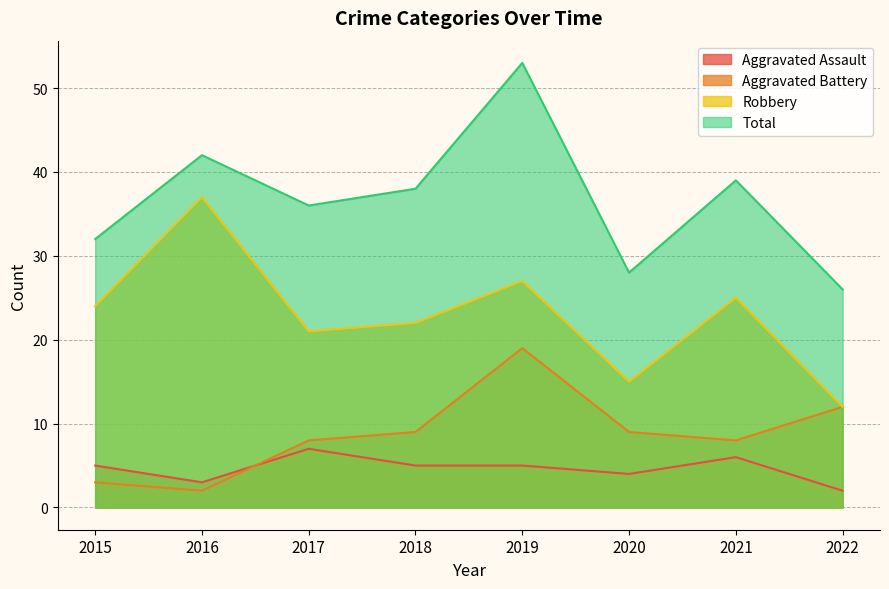

True or false: Aggravated Assault has a value of 4 at 2020.

True